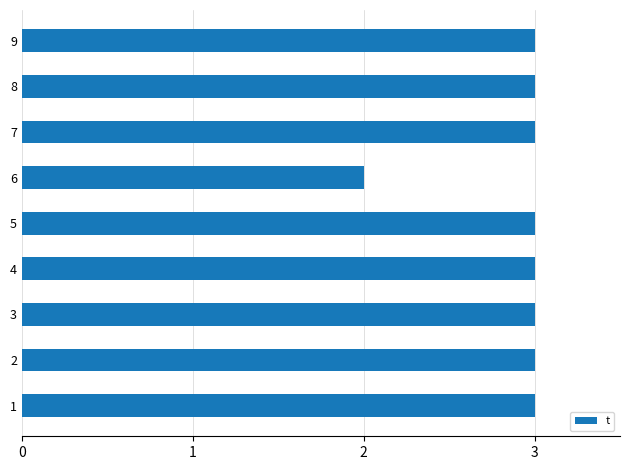

Approximately how many times larger is the value at 8 compared to 6?

1.5